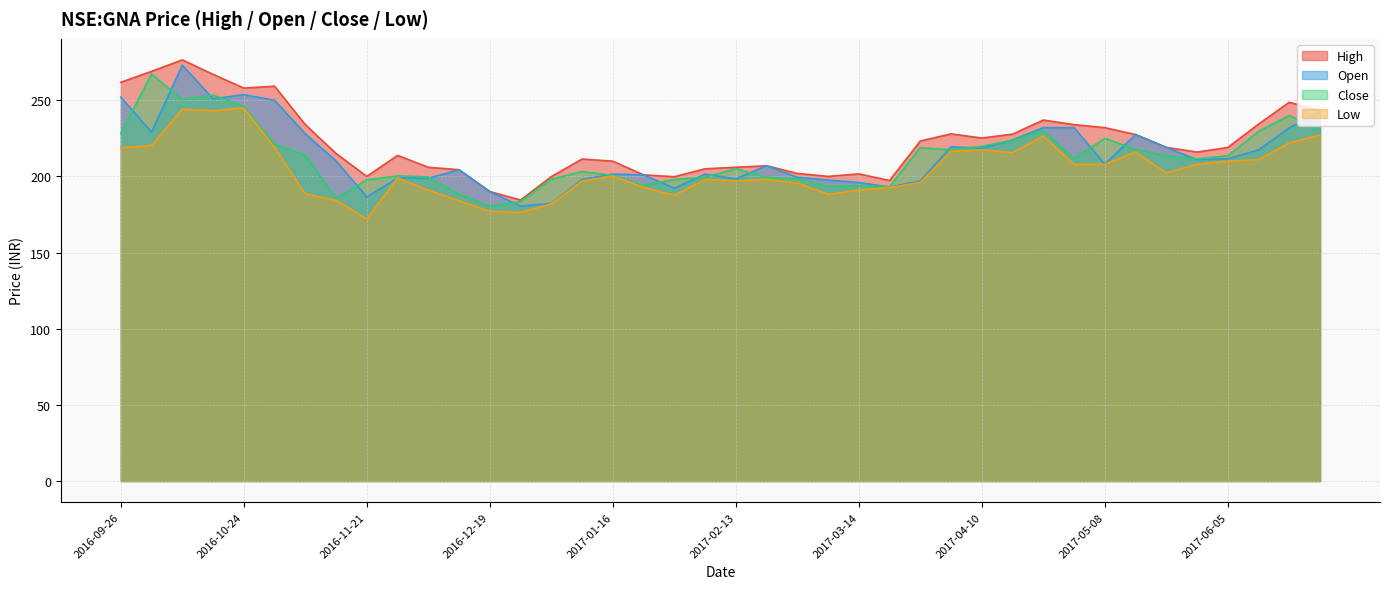

Count the number of data series in this chart.

4